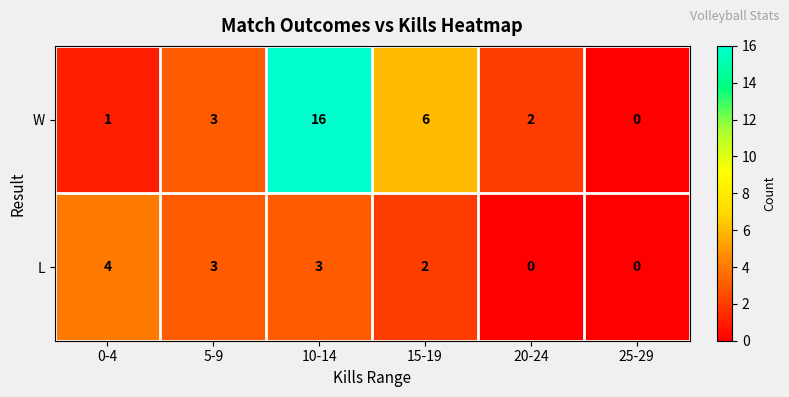

What is the highest value of the L series?

4